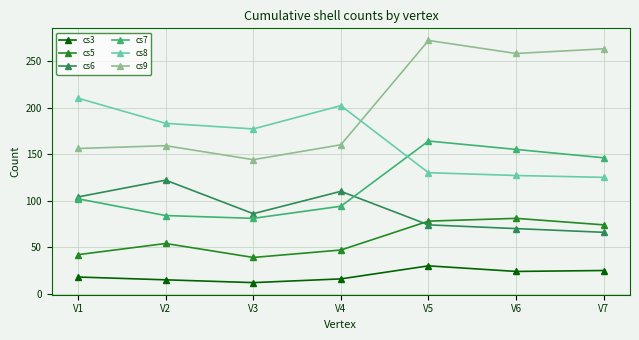

Is the value of cs8 at V4 greater than the value of cs3 at V5?

Yes